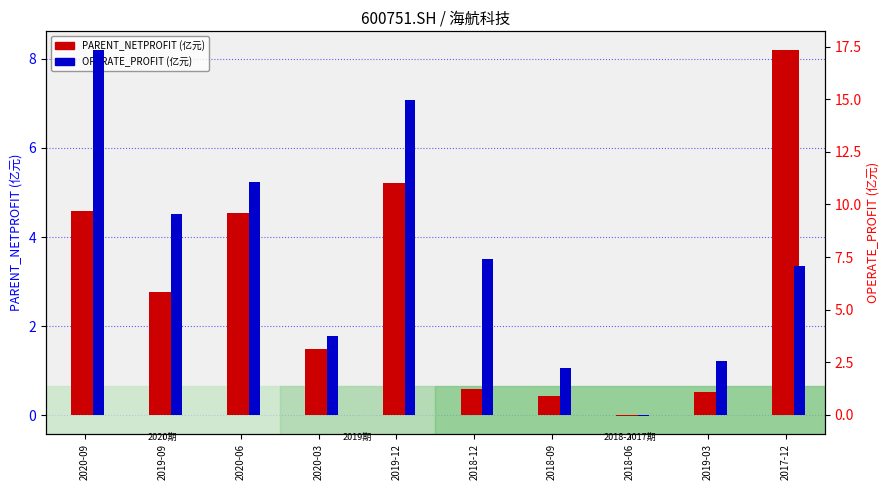

What is the label of the 8th bar from the left?

2018-06